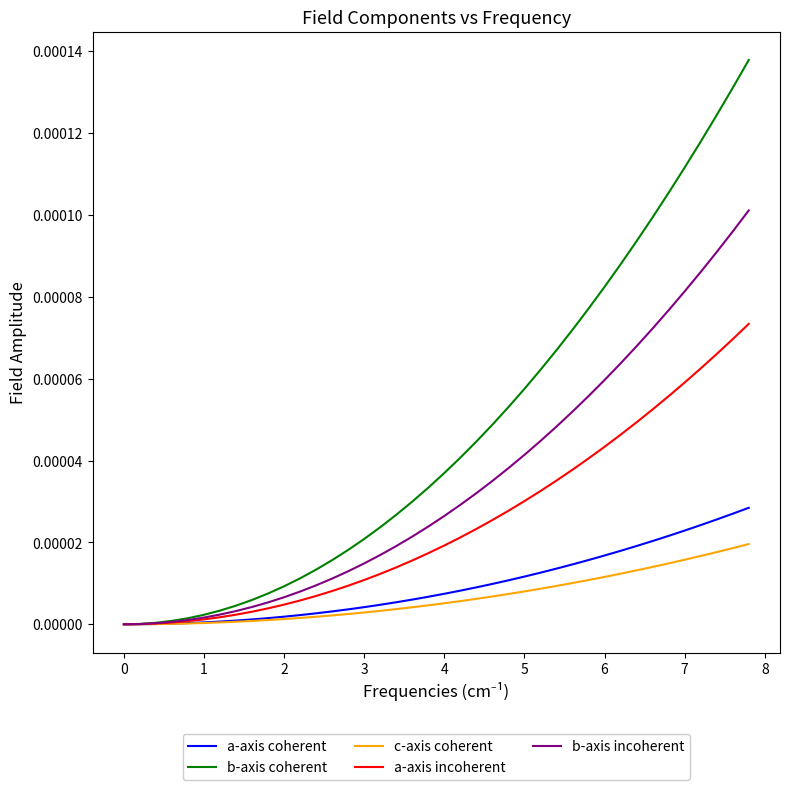

How many categories are shown in the chart?

40